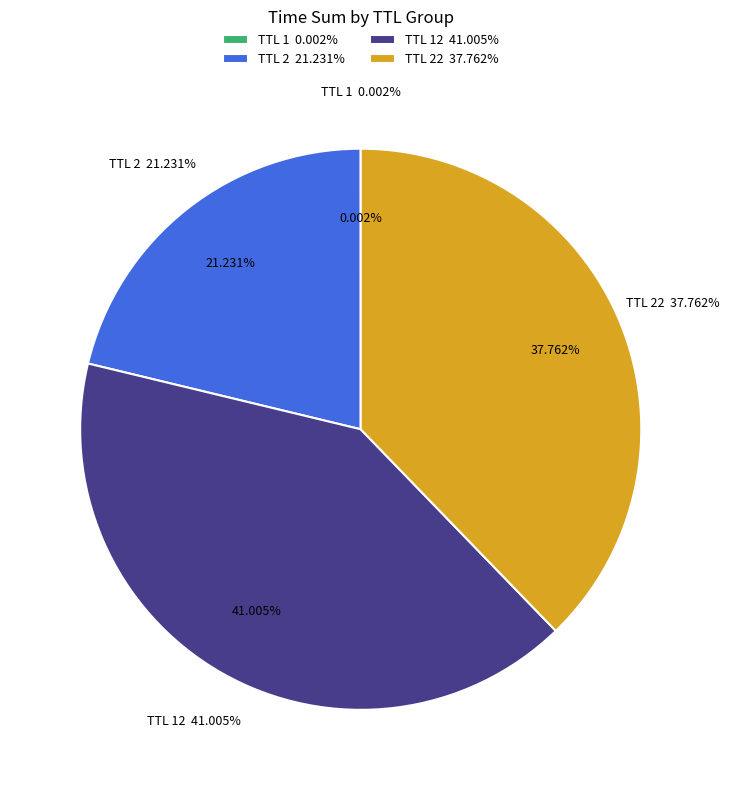

Does any single category account for the majority?

No